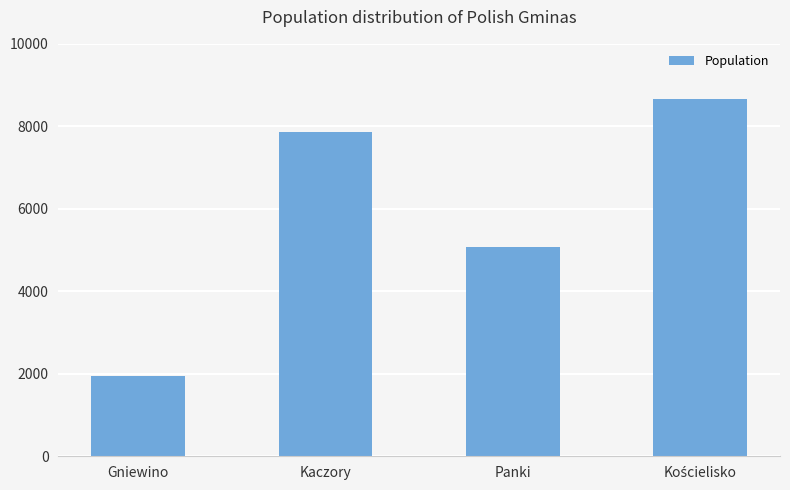

Are the bars grouped side by side (vs. stacked)?

No